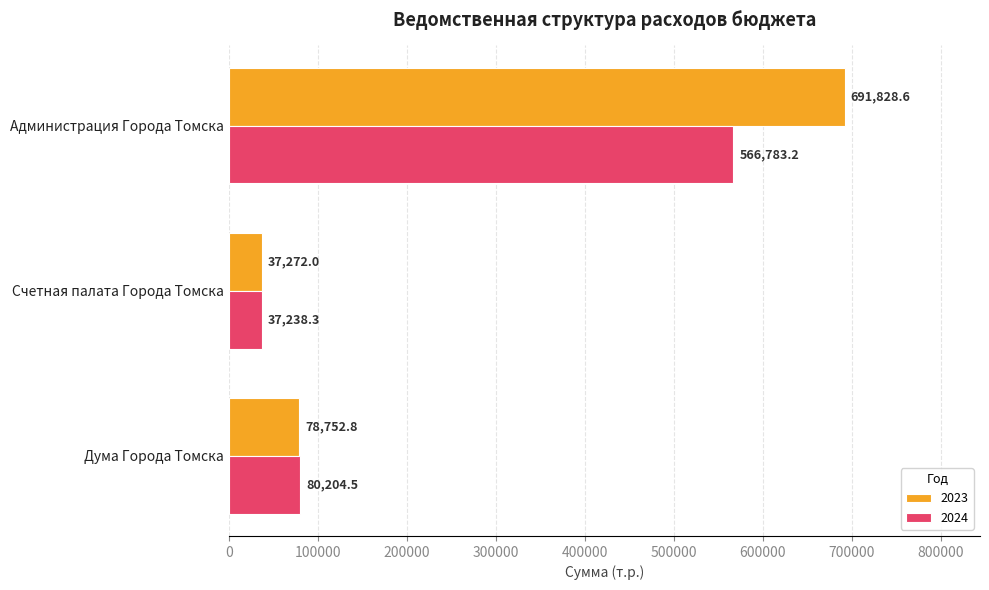

Which series has the widest spread of values?

2023